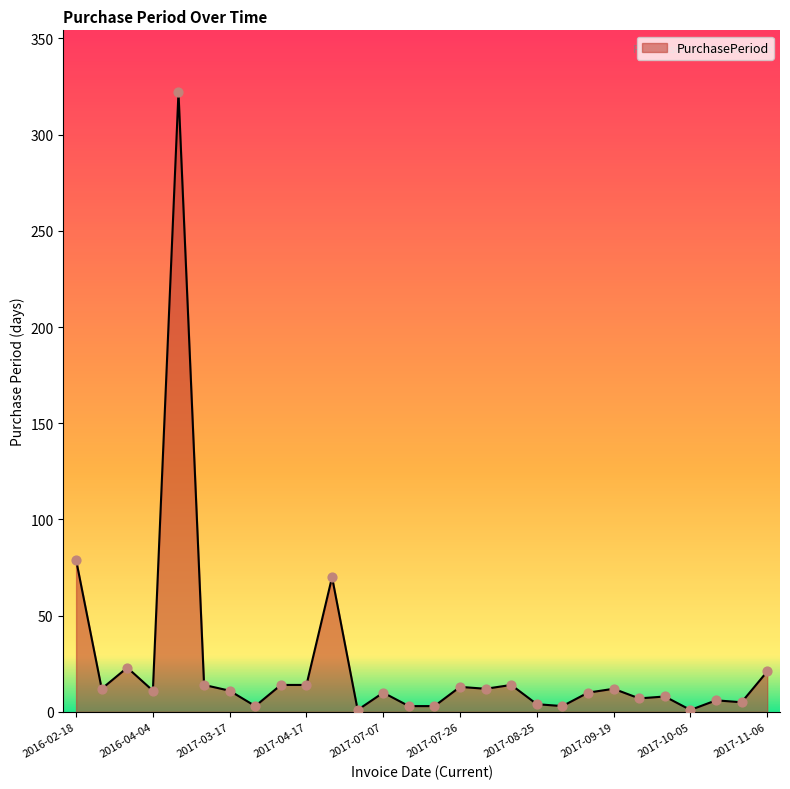

What is the maximum value shown in the chart?

322